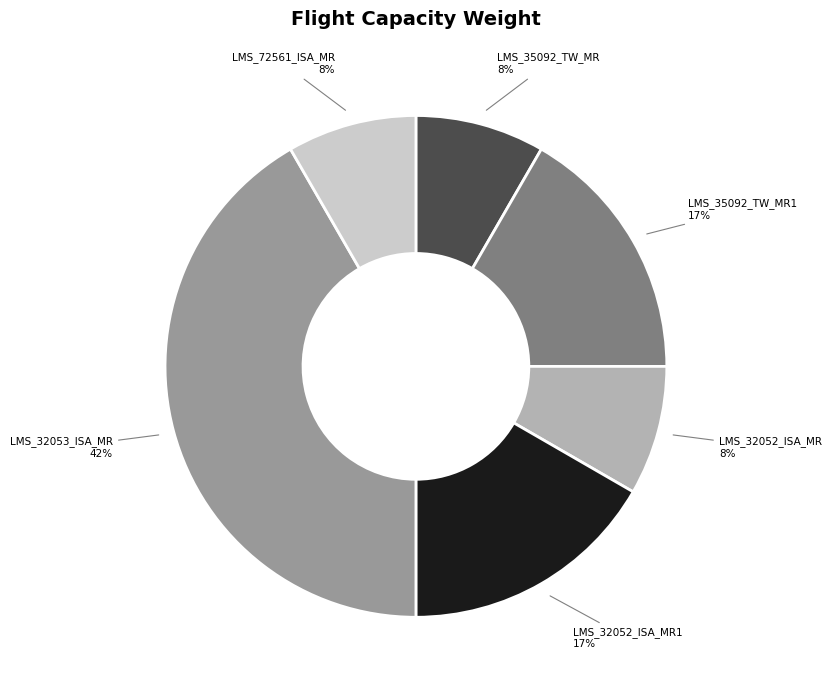

Count the number of slices in the pie.

6